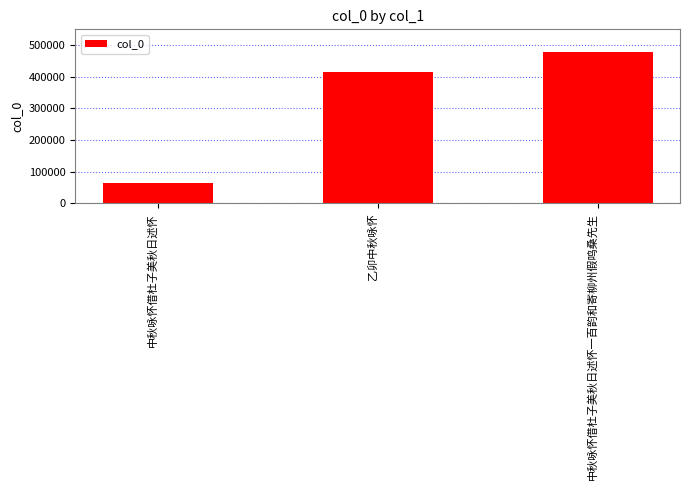

What is the difference between the maximum and second lowest values?

63206